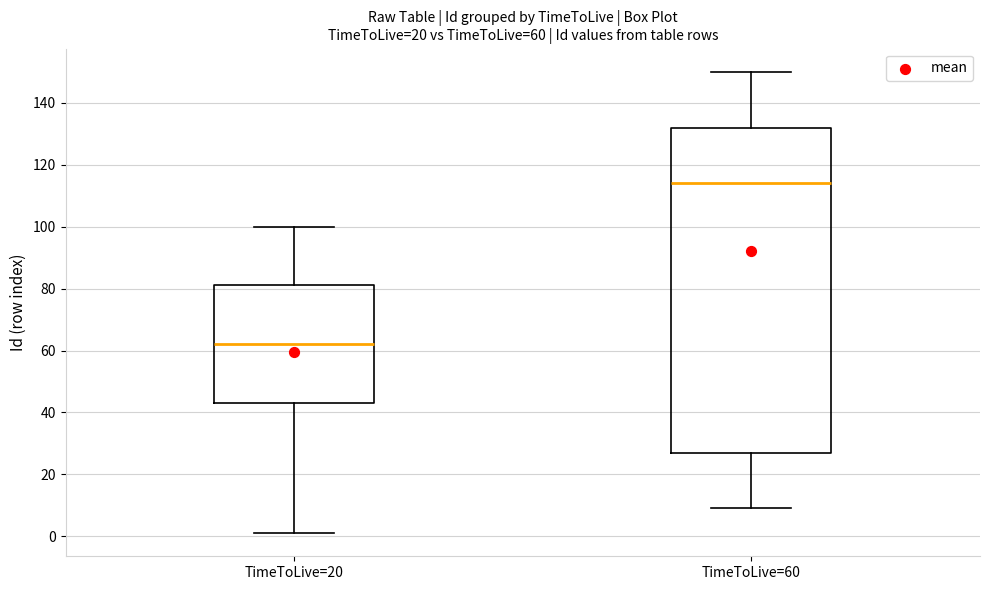

Which box's median line is the highest?

TimeToLive=60